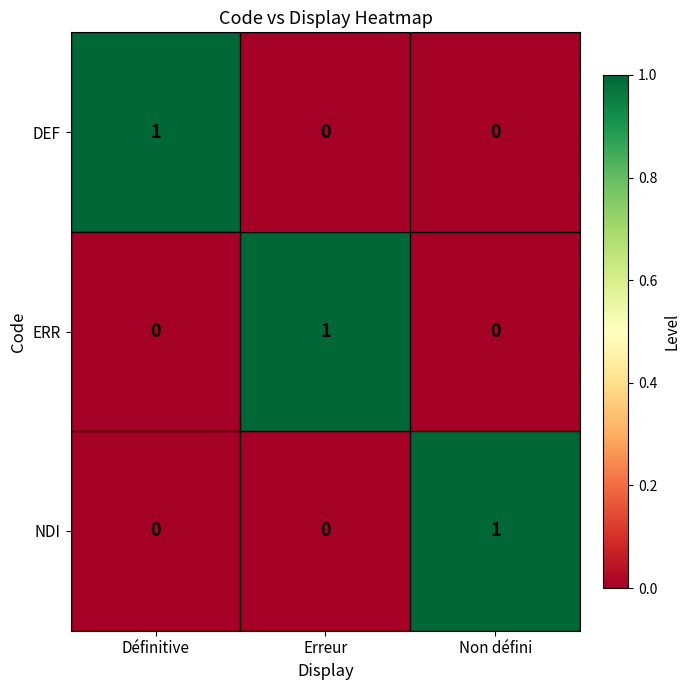

Which category has the highest value in the DEF series?

Définitive